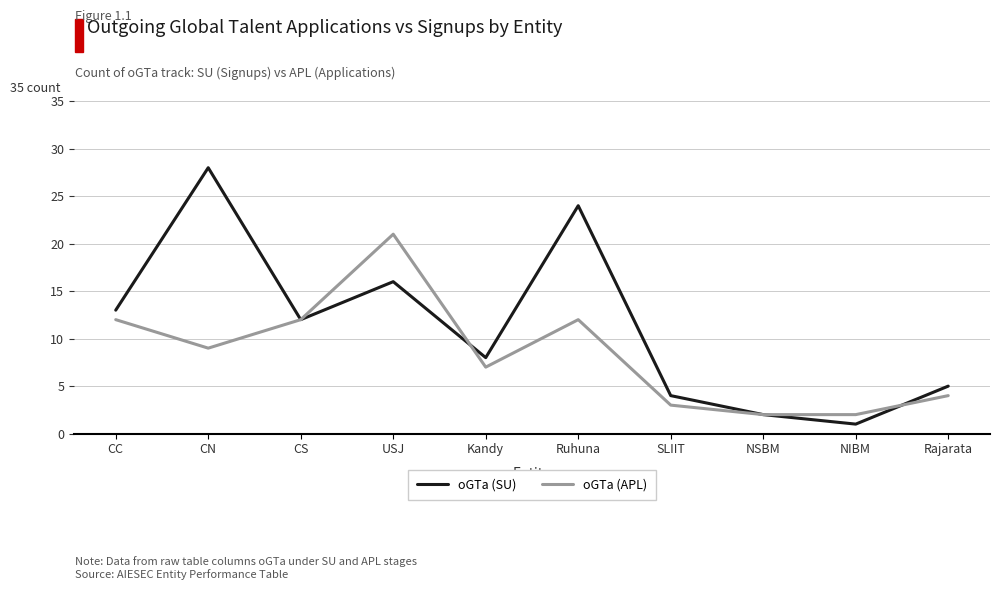

The value of oGTa (SU) at CN is 28. True or false?

True